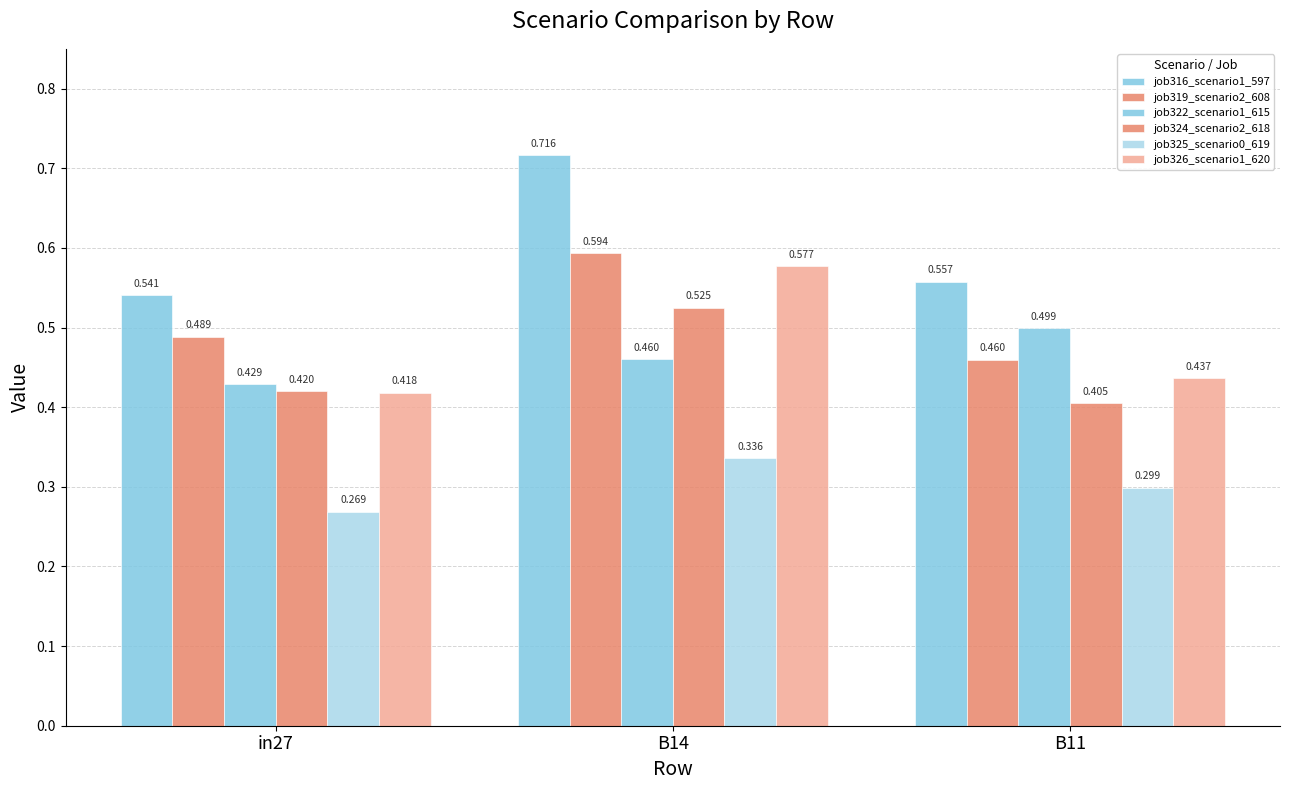

At which label is job324_scenario2_618 closest to 0?

B11